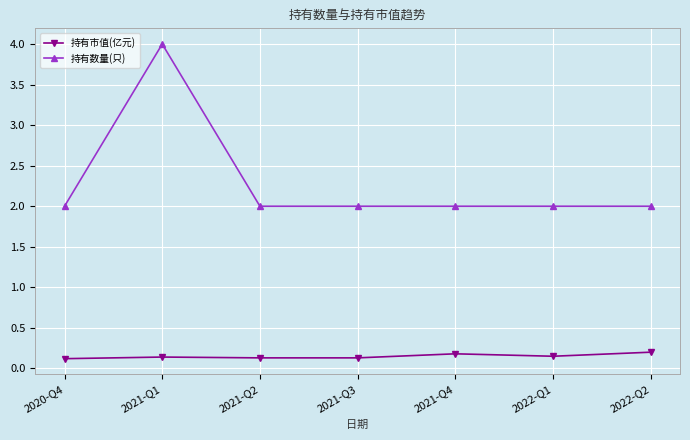

What is the maximum value shown in the chart?

4.0